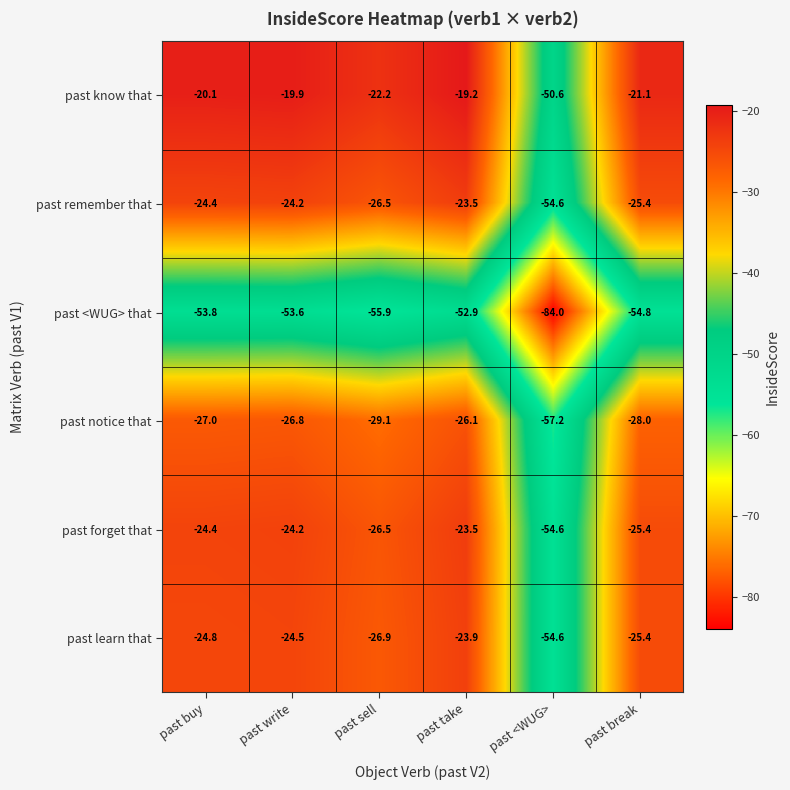

Is it true that past notice that equals -29.1 at past sell?

True